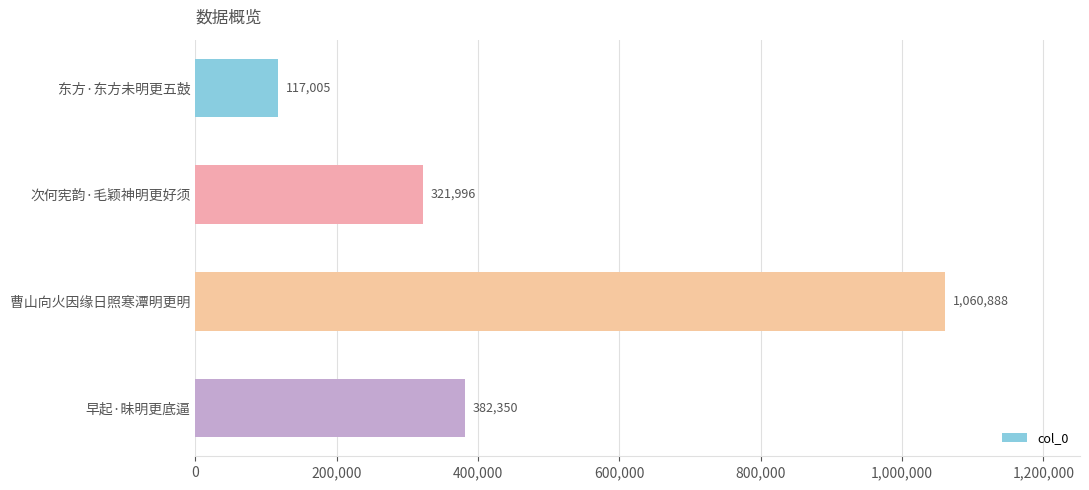

What is the average value?

470560